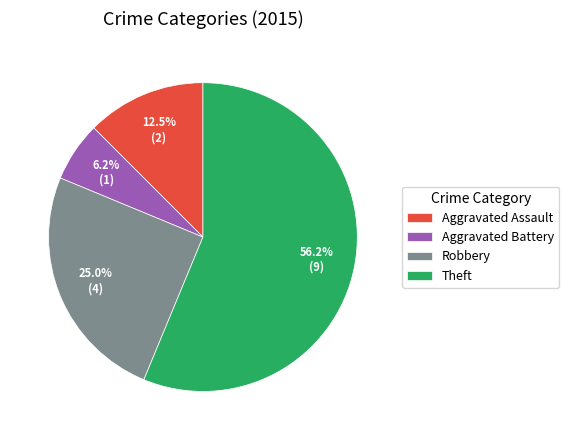

Does Aggravated Assault account for over 50% of the chart?

No